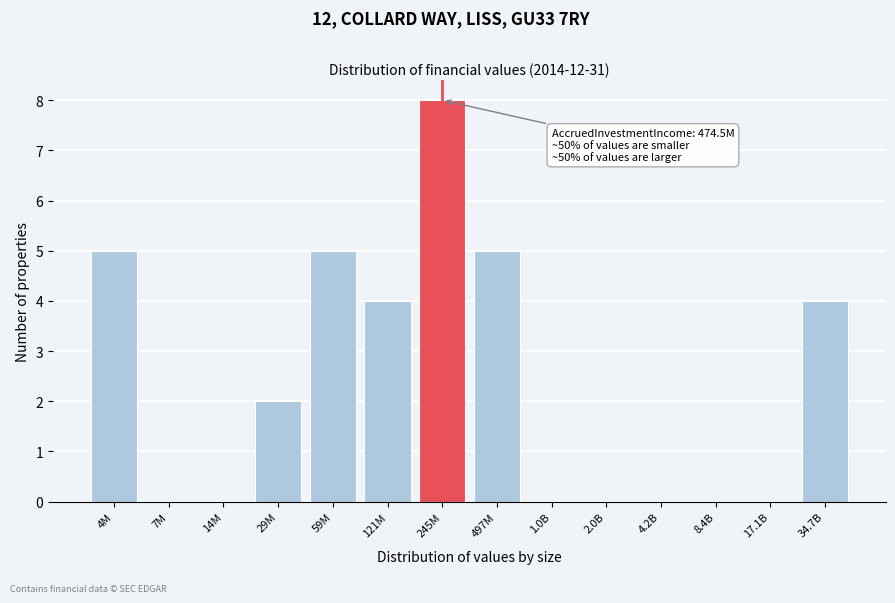

Reading right to left, what are all the values shown in this chart?

34.7B=4	17.1B=0	8.4B=0	4.2B=0	2.0B=0	1.0B=0	497M=5	245M=8	121M=4	59M=5	29M=2	14M=0	7M=0	4M=5